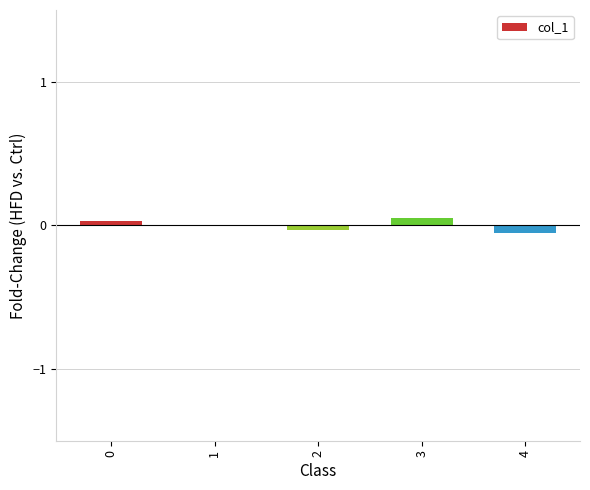

Are the bars grouped side by side (vs. stacked)?

No